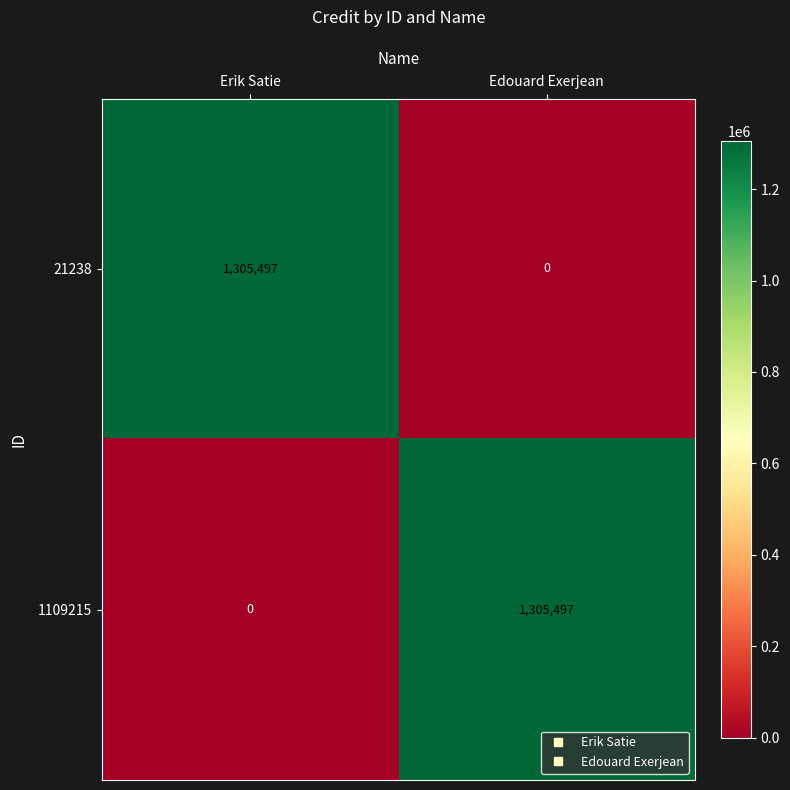

What is the difference between the highest and lowest values at Edouard Exerjean?

1305497